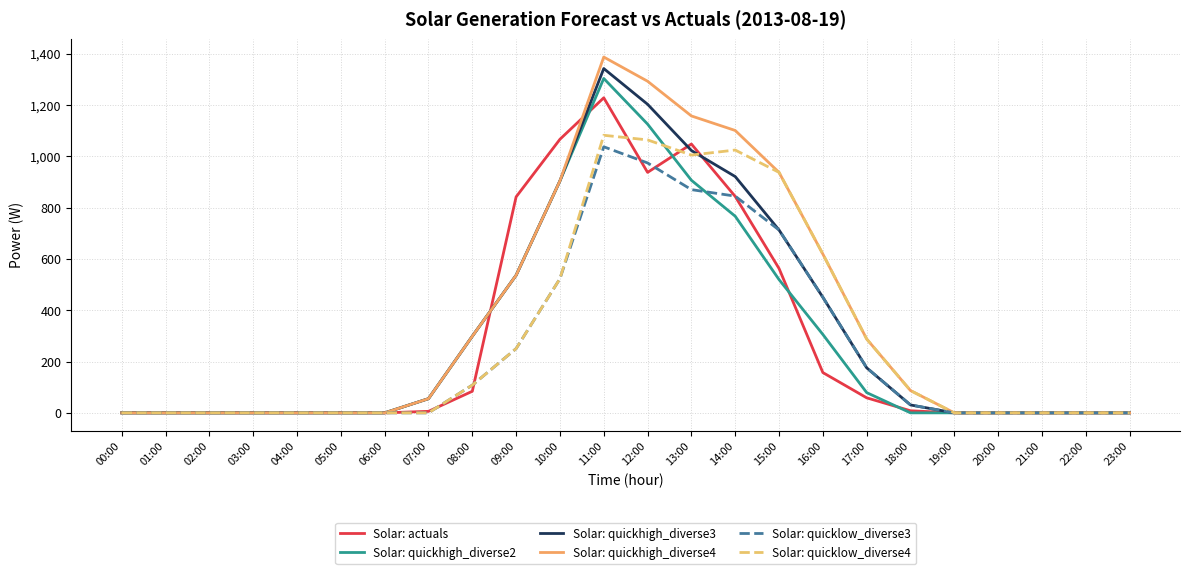

What is the highest value of the Solar: actuals series?

1228.0